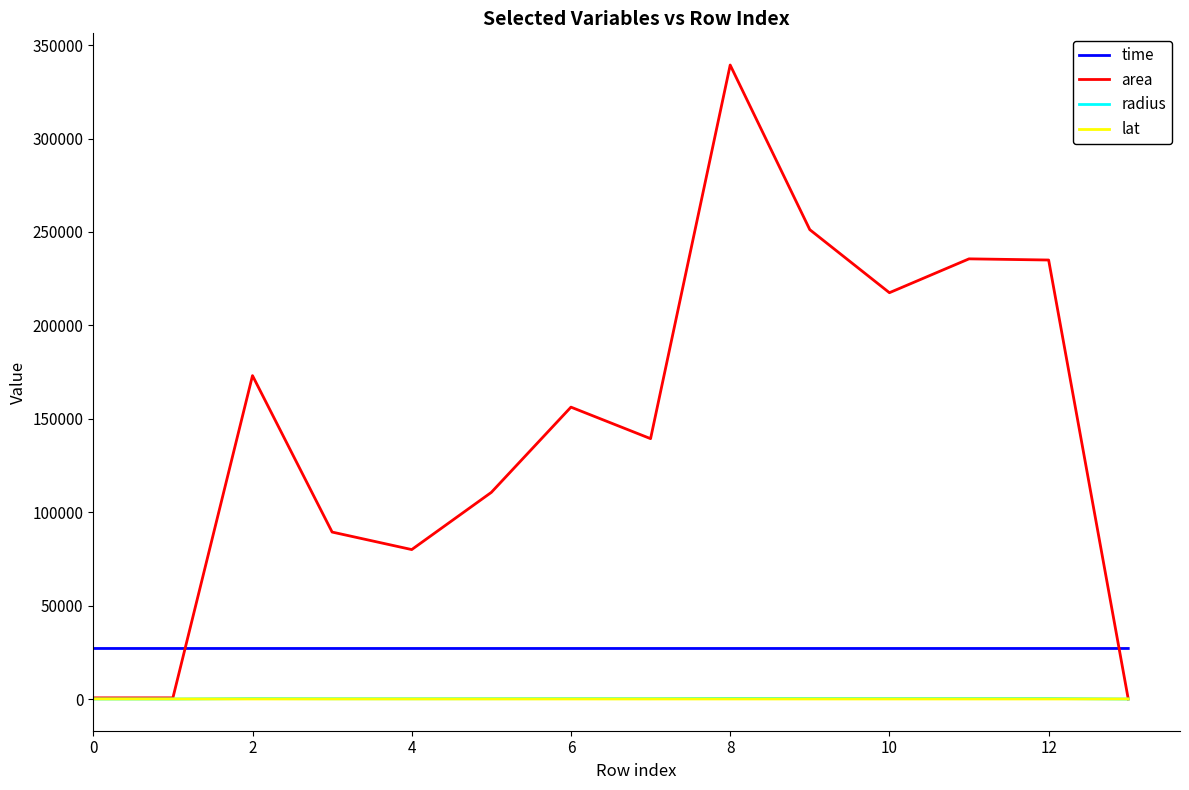

True or false: time and radius cross at least once.

False